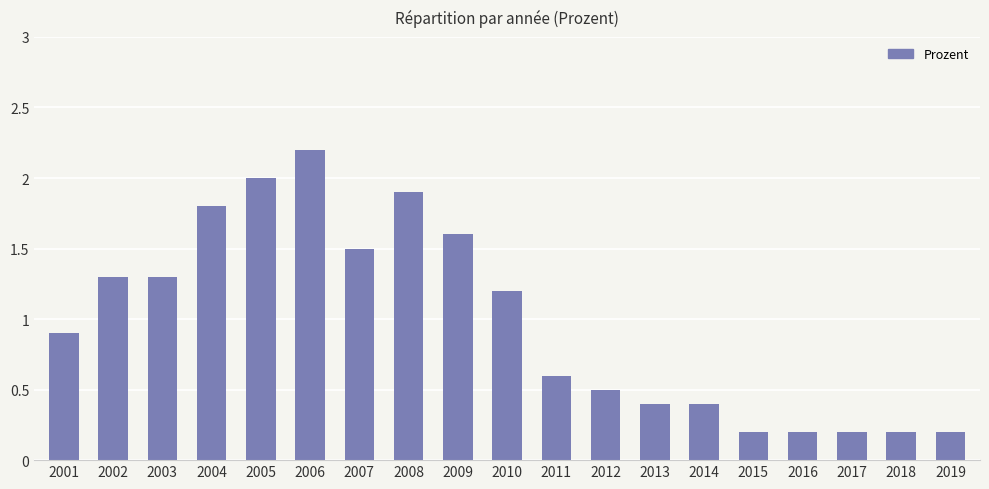

What is the minimum value shown in the chart?

0.2